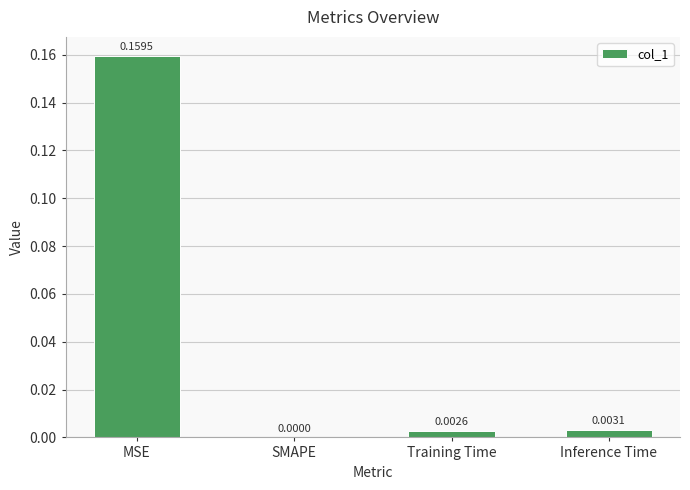

Between MSE and Inference Time, which is larger?

MSE